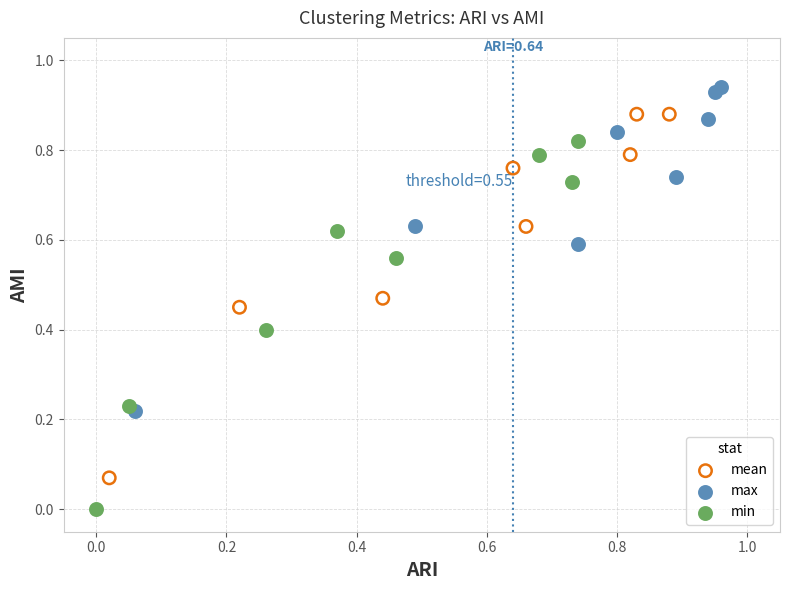

What are all the series names shown in the legend?

mean, max, min